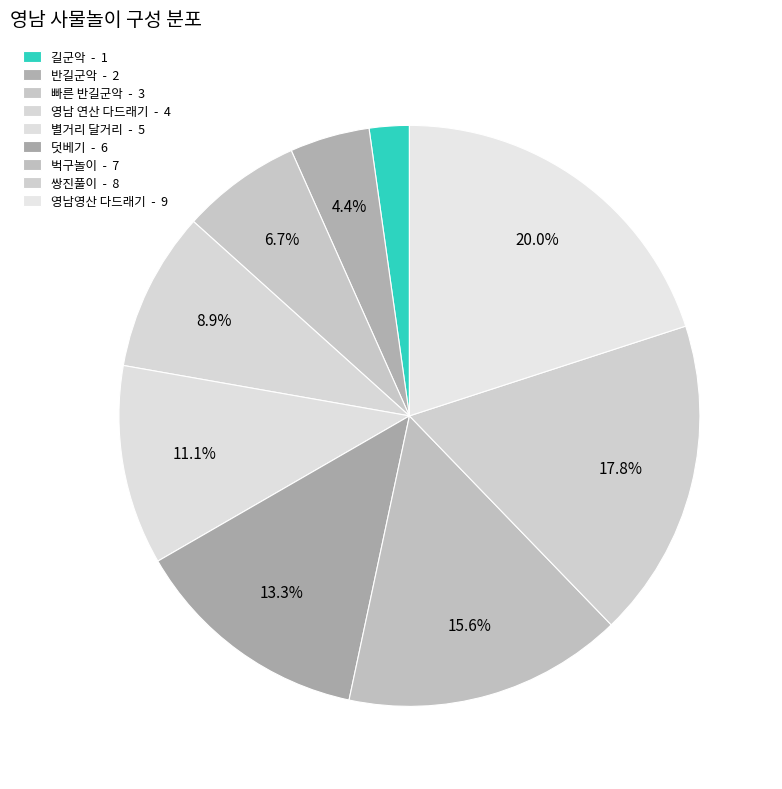

What is the total percentage of 영남영산 다드래기 and 벅구놀이?

35.6%